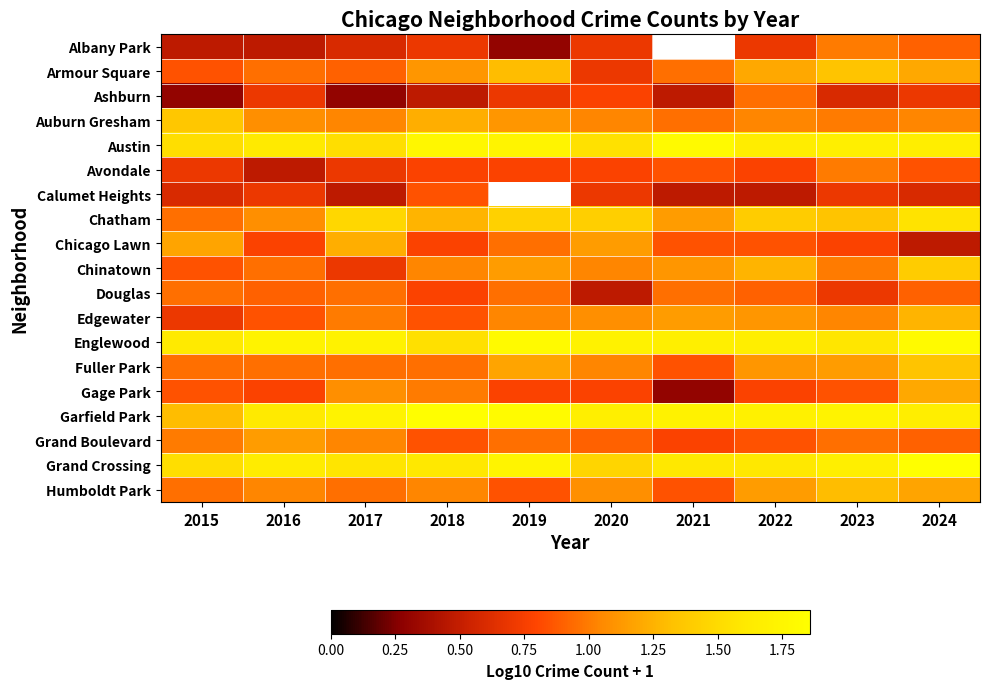

At how many categories does at least one series exceed 1?

10